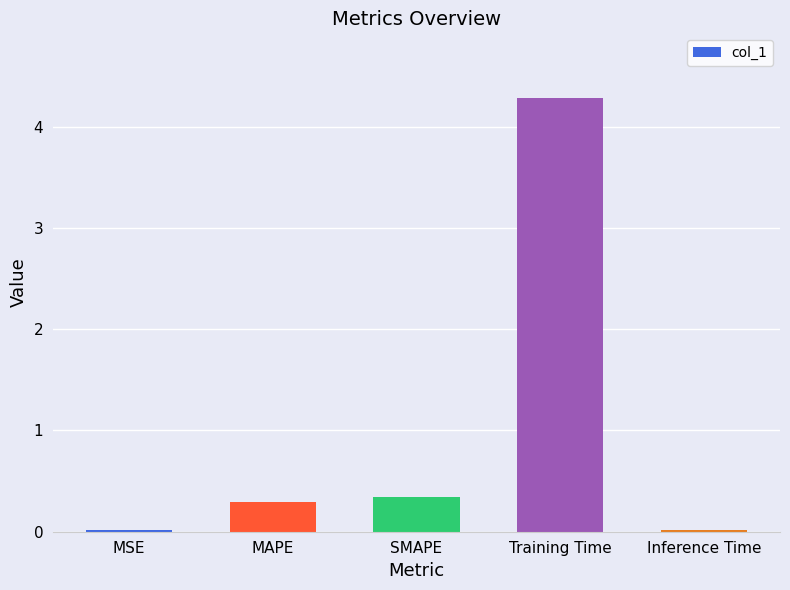

What is the change in value from MAPE to Inference Time?

-0.3